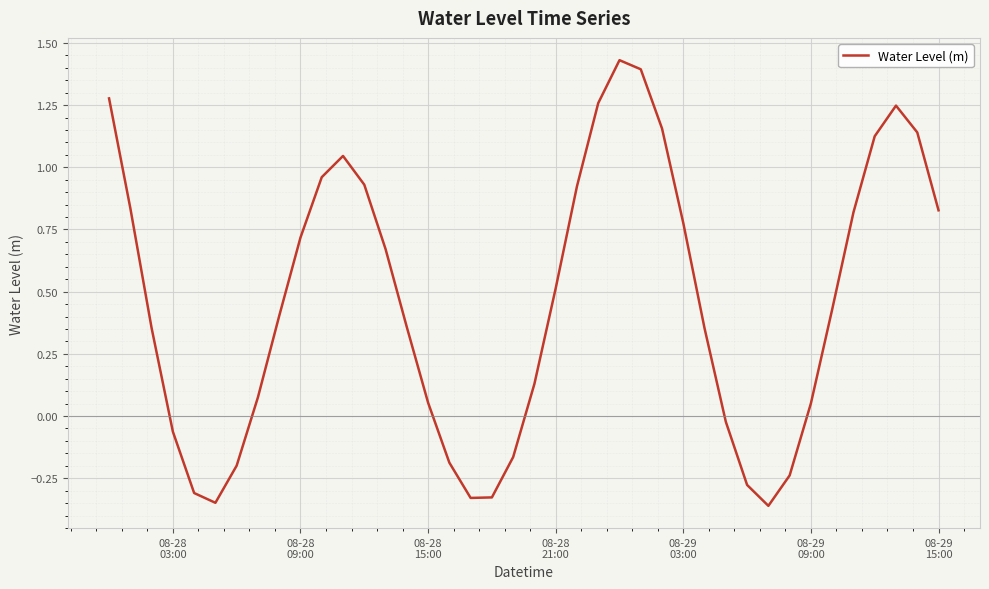

Does the chart display data point markers on the line(s)?

No